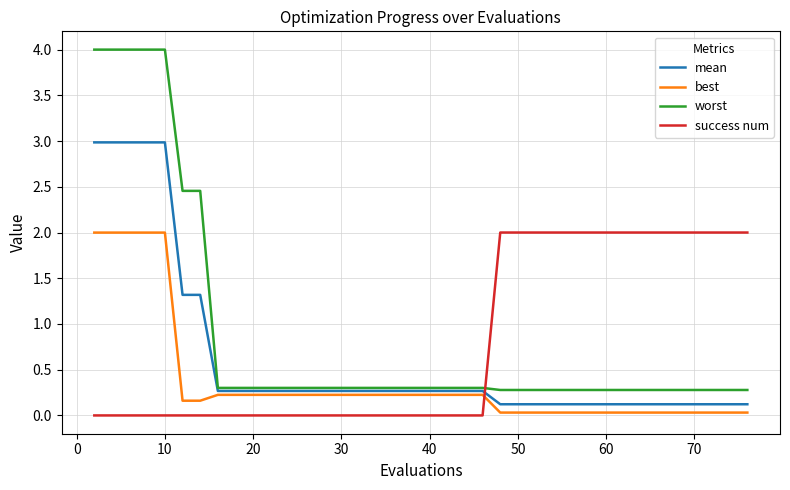

After their last crossing, which series has the higher values: mean or success num?

success num